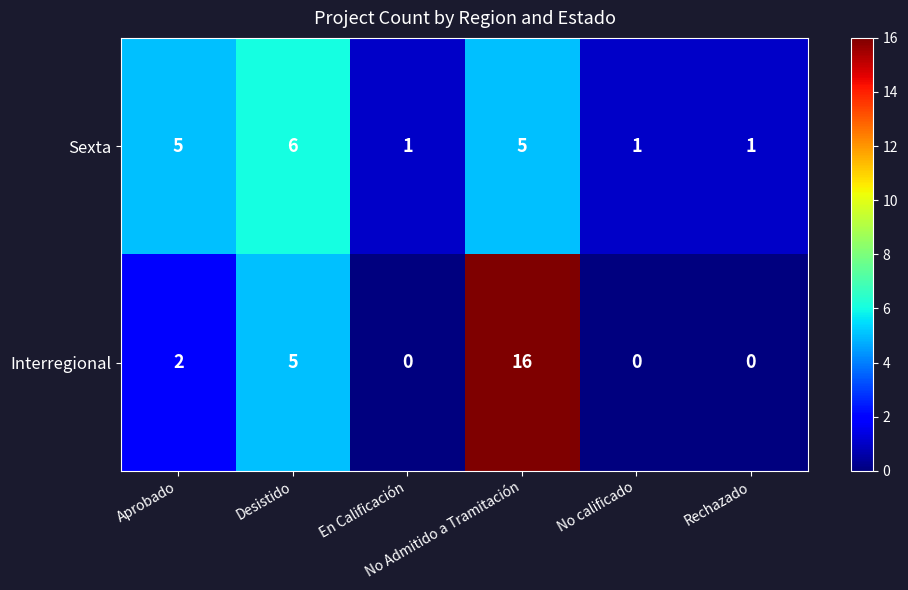

Count the number of data series in this chart.

2